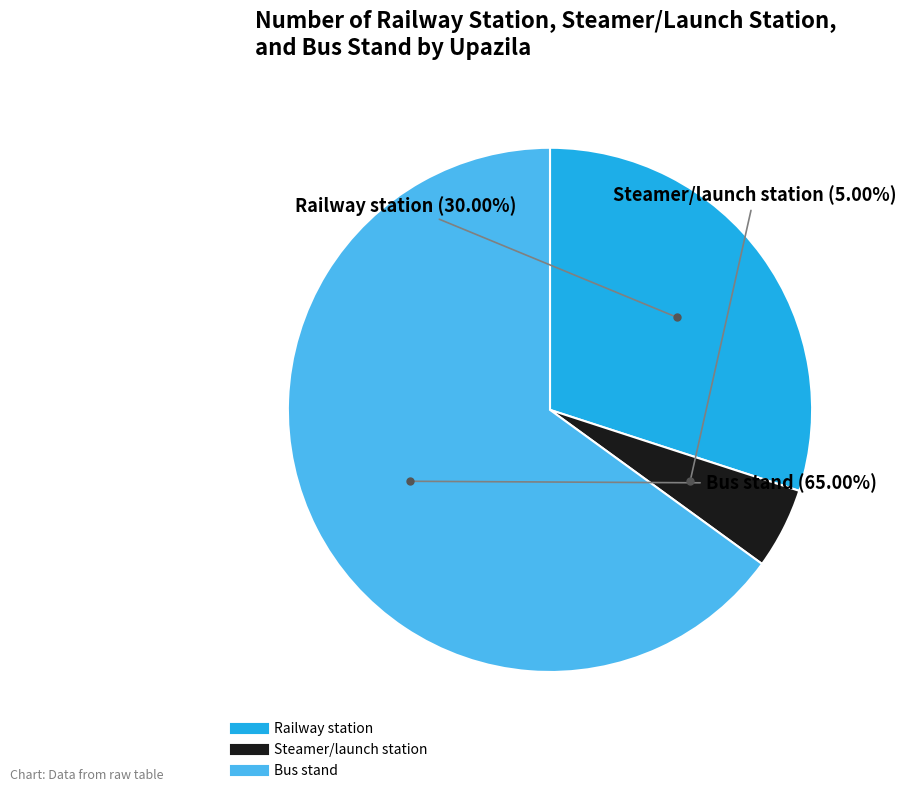

Combined, what portion of the pie is Steamer/launch station and Bus stand?

70.0%